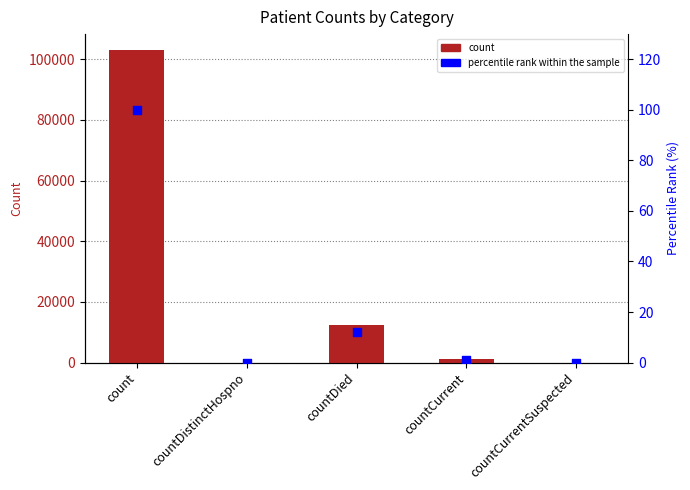

At which category is the sum across all series the highest?

count